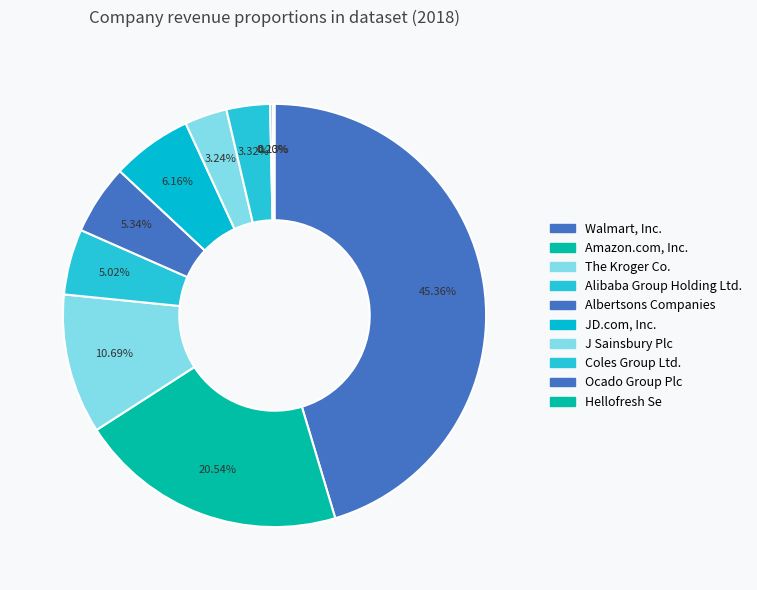

Combined, do JD.com, Inc. and The Kroger Co. account for over 50%?

No